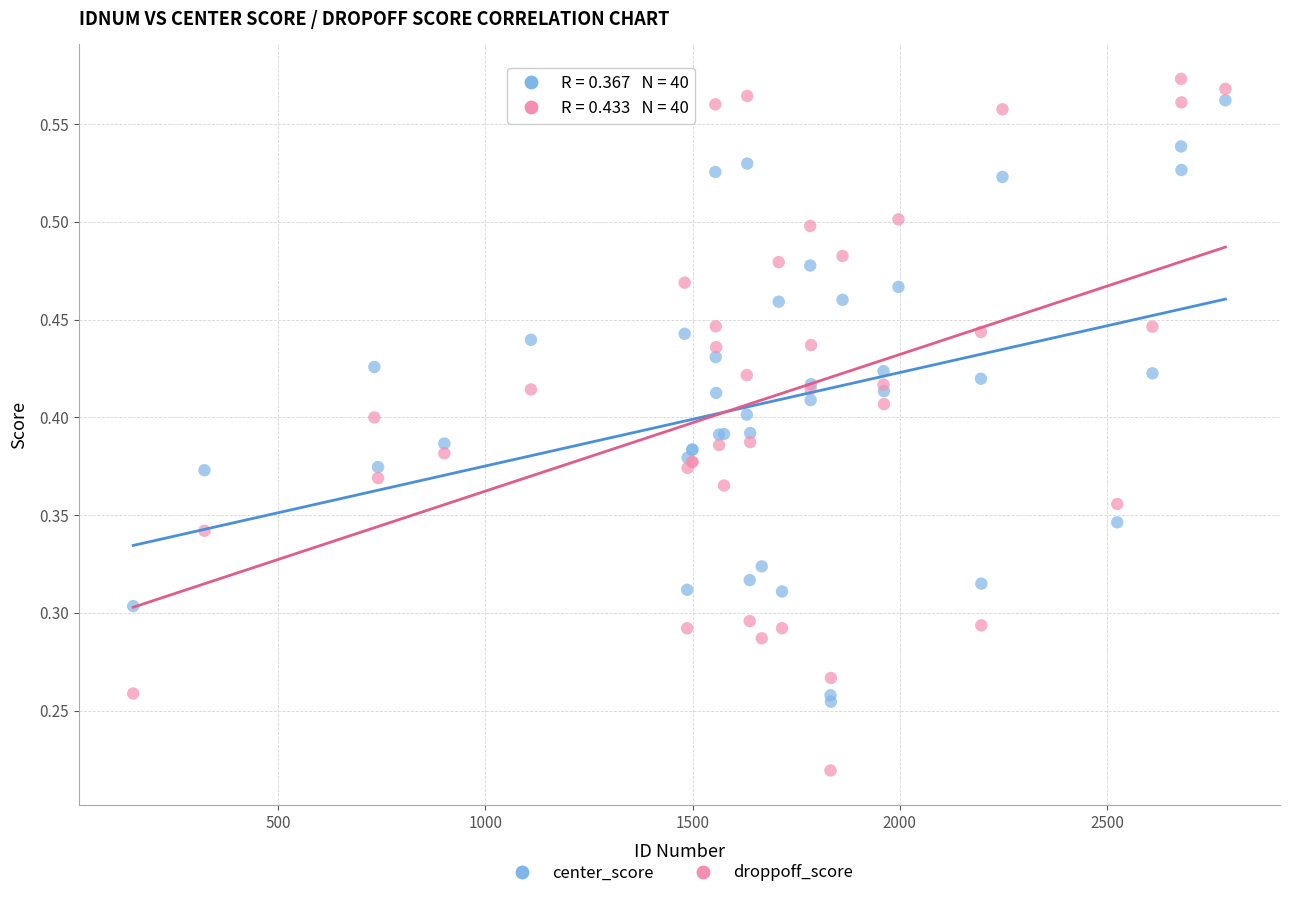

What is the X range (max minus min) for the scatter plot?

2636.0